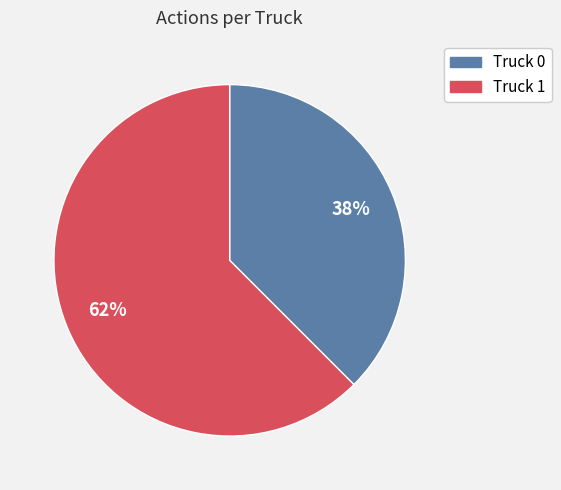

To the nearest percent, what is the combined percentage of Truck 1 and Truck 0?

100%